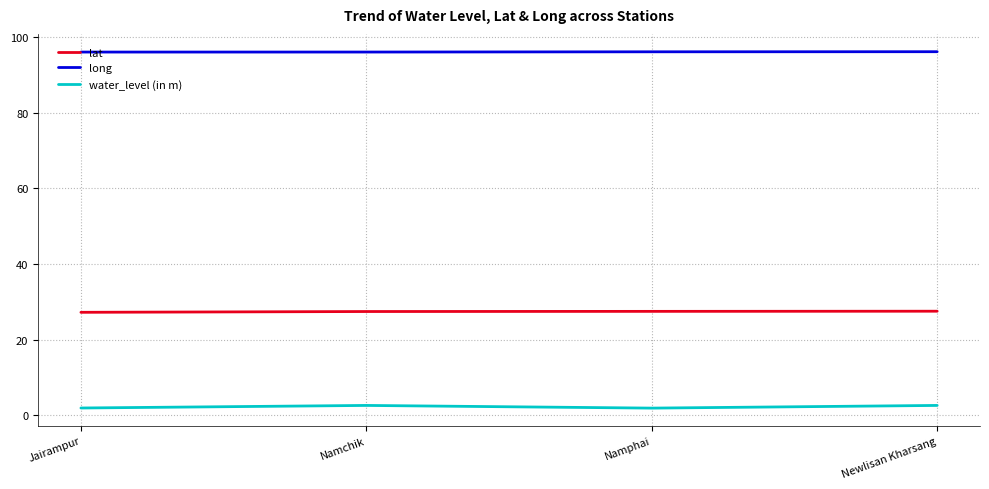

True or false: lat and long cross at least once.

False